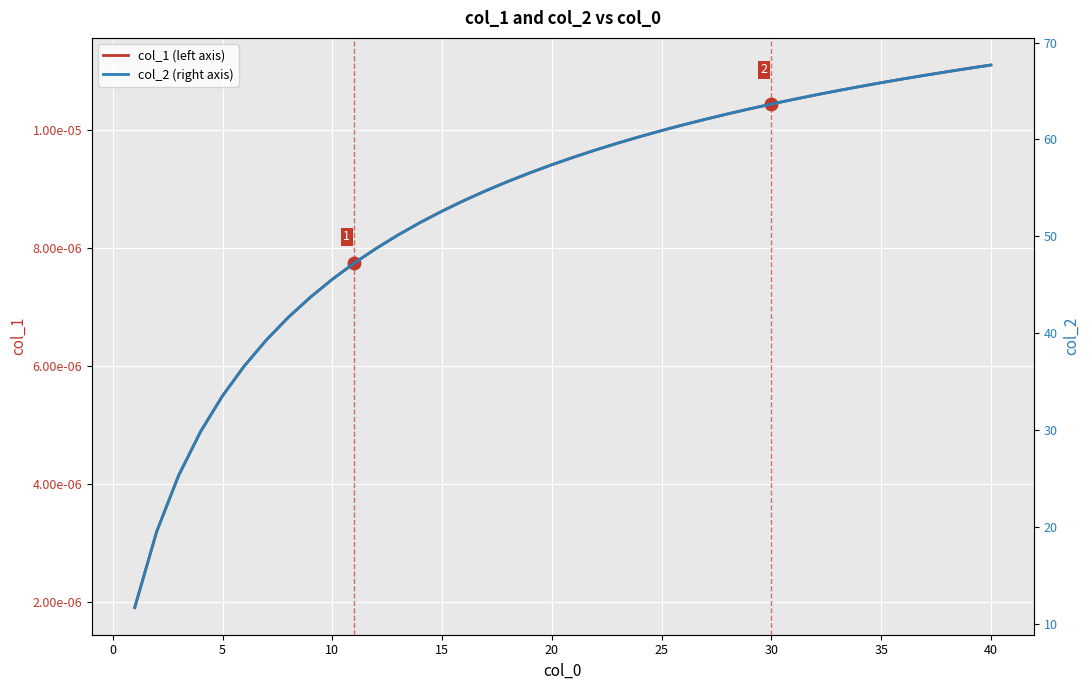

What are all the series names shown in the legend?

col_1 (left axis), col_2 (right axis)